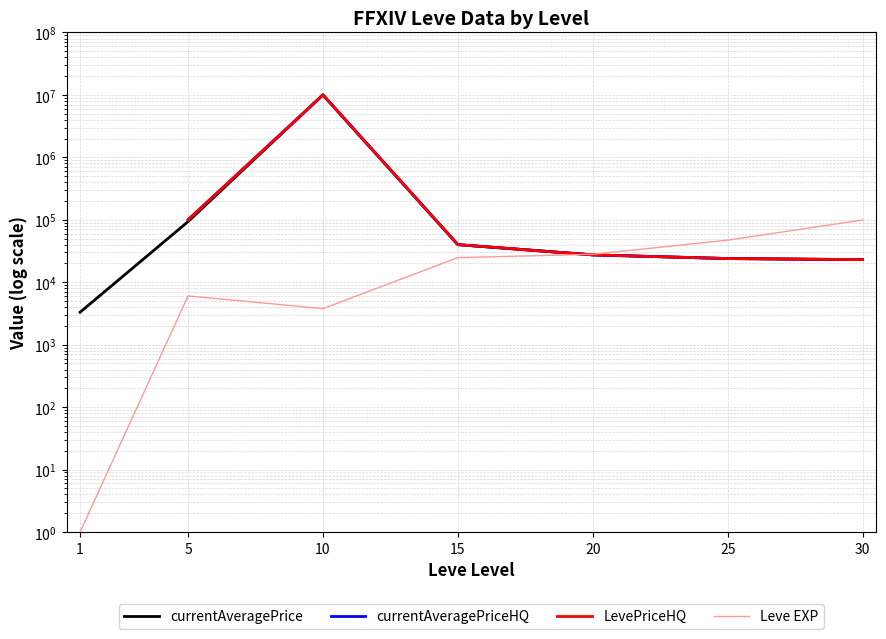

How many data points in LevePriceHQ are above 40000?

2